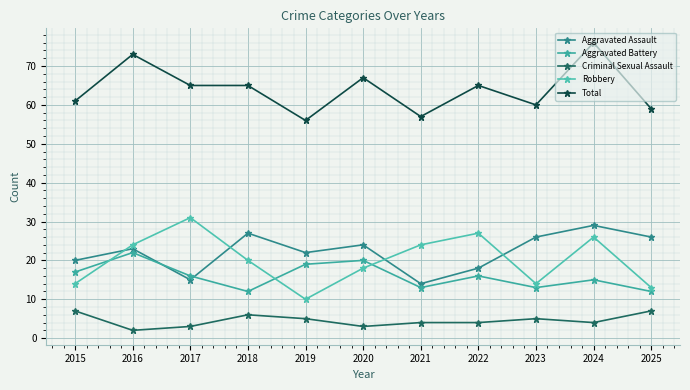

At which category is the sum across all series the highest?

2024